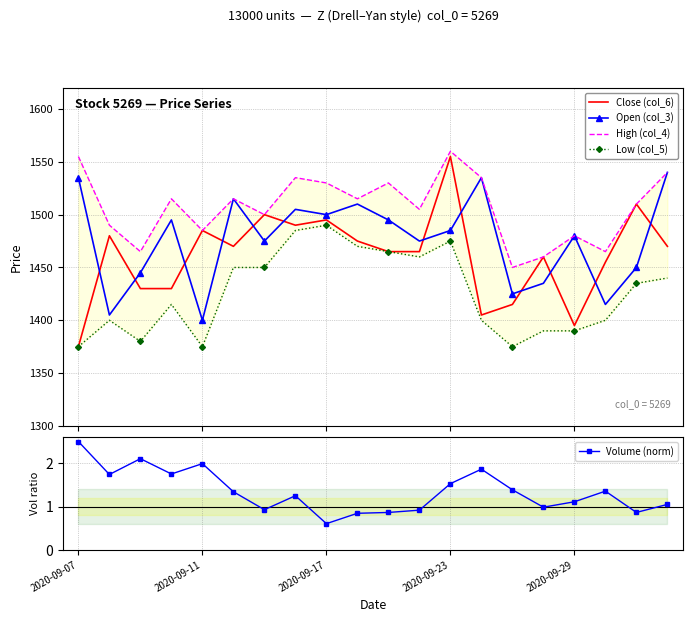

What is the highest value of the Low (col_5) series?

1490.0